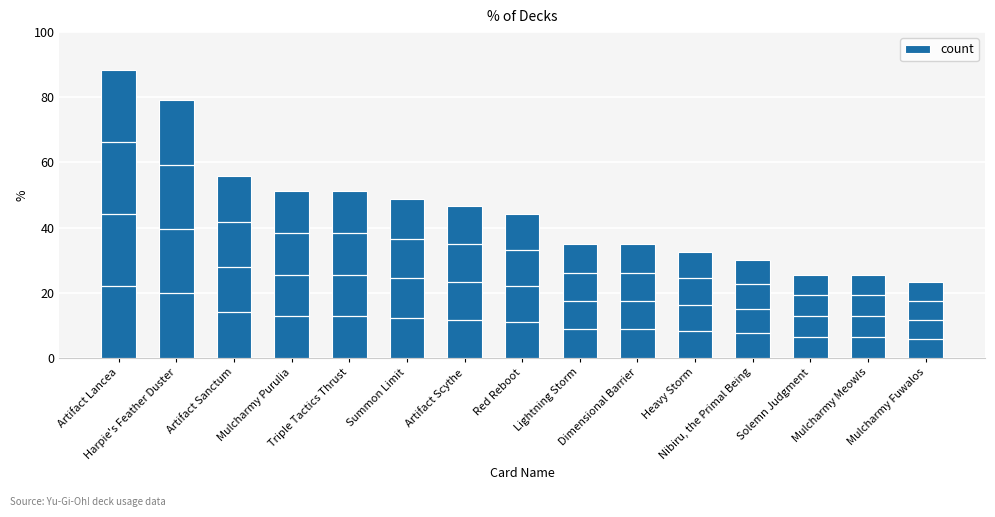

What is the label of the 10th bar from the right?

Summon Limit